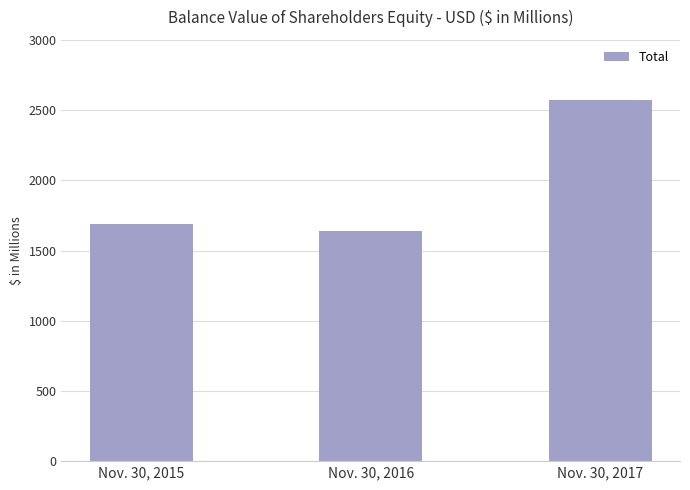

Rank the categories by value from highest to lowest.

Nov. 30, 2017, Nov. 30, 2015, Nov. 30, 2016